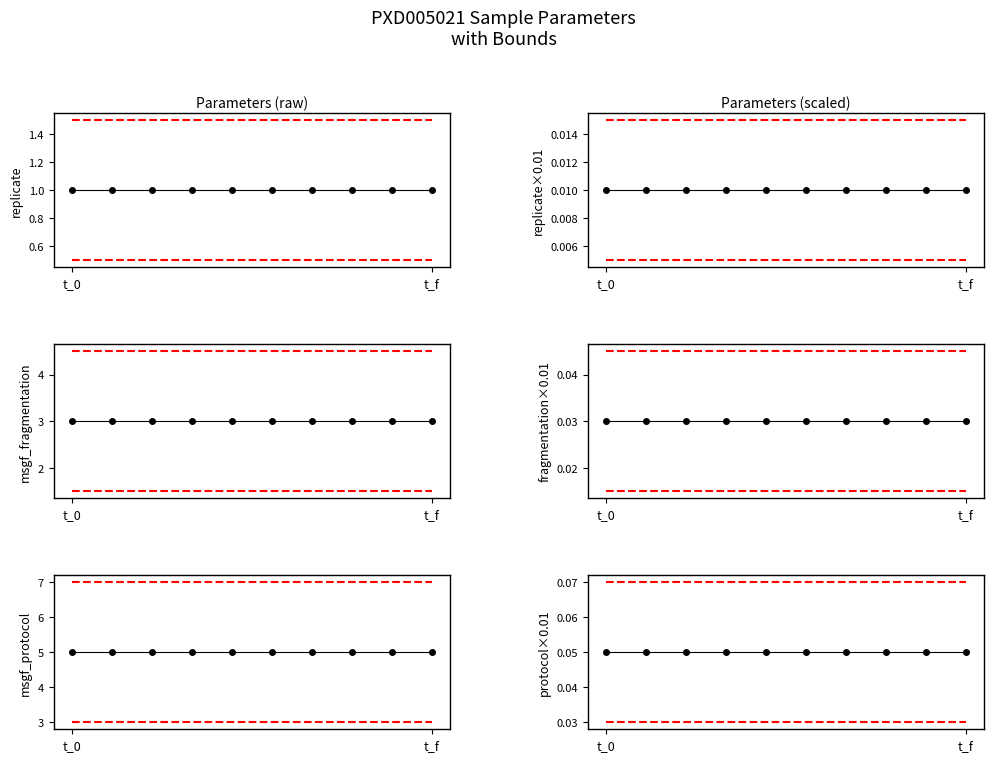

What is the minimum value for msgf_fragmentation?

3